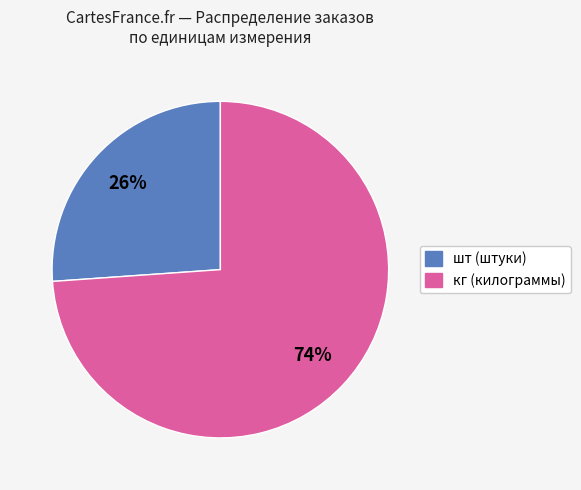

To the nearest percent, what is the average slice percentage?

50%